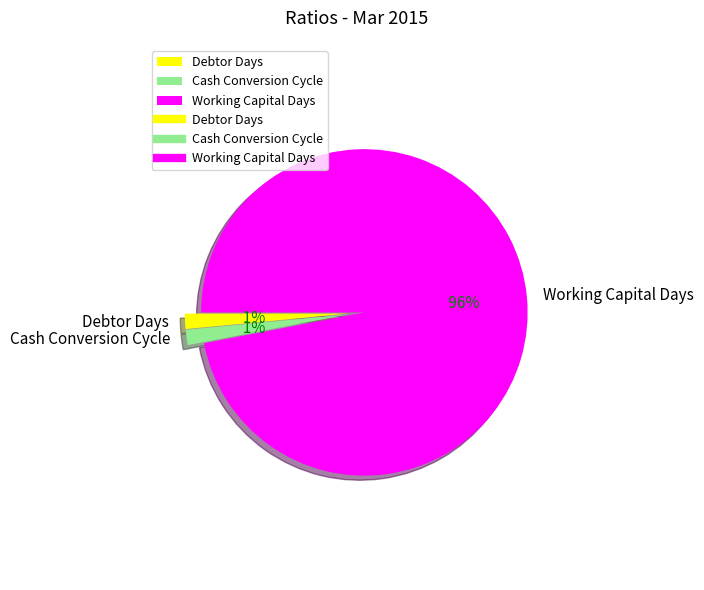

What percentage is the Cash Conversion Cycle slice, to the nearest percent?

2%